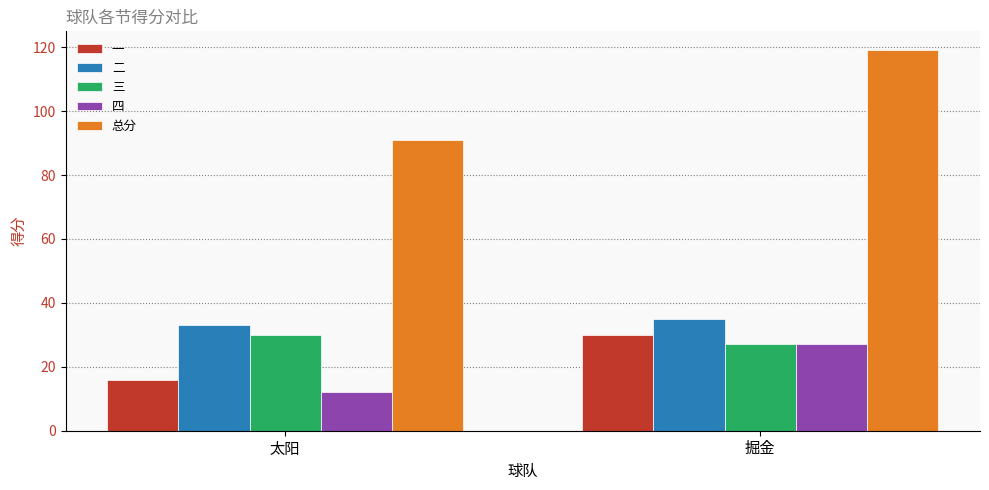

What are all the series names shown in the legend?

一, 二, 三, 四, 总分